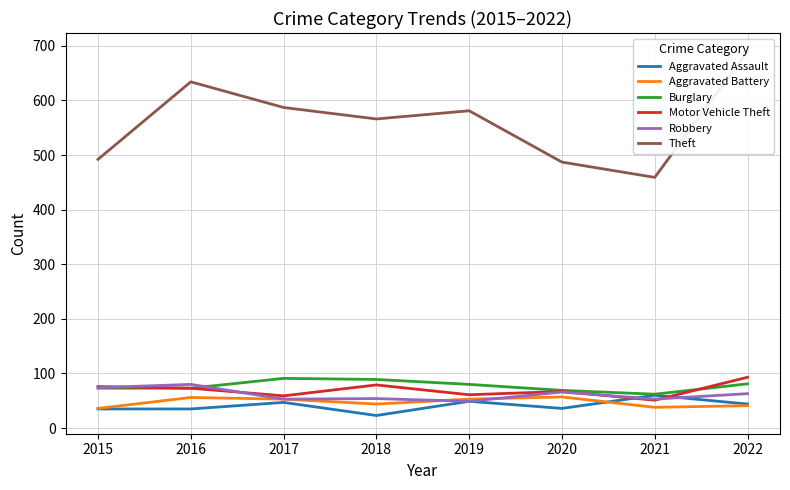

What is the smallest value displayed?

23